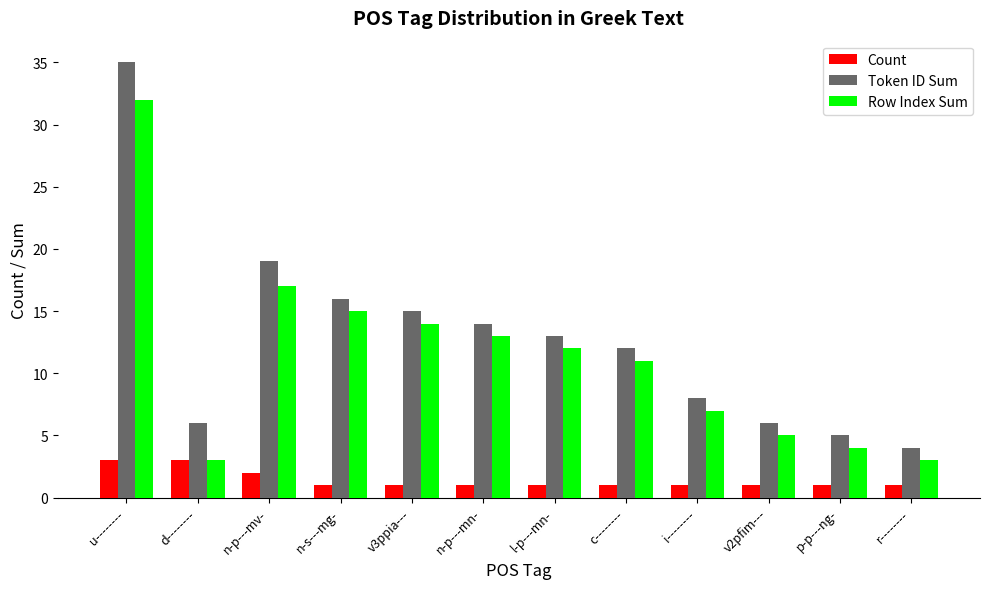

Which series has the widest spread of values?

Token ID Sum